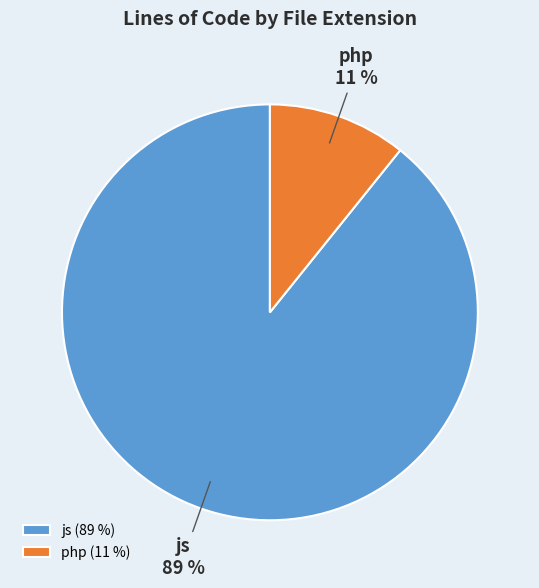

Which slice is the smallest?

php